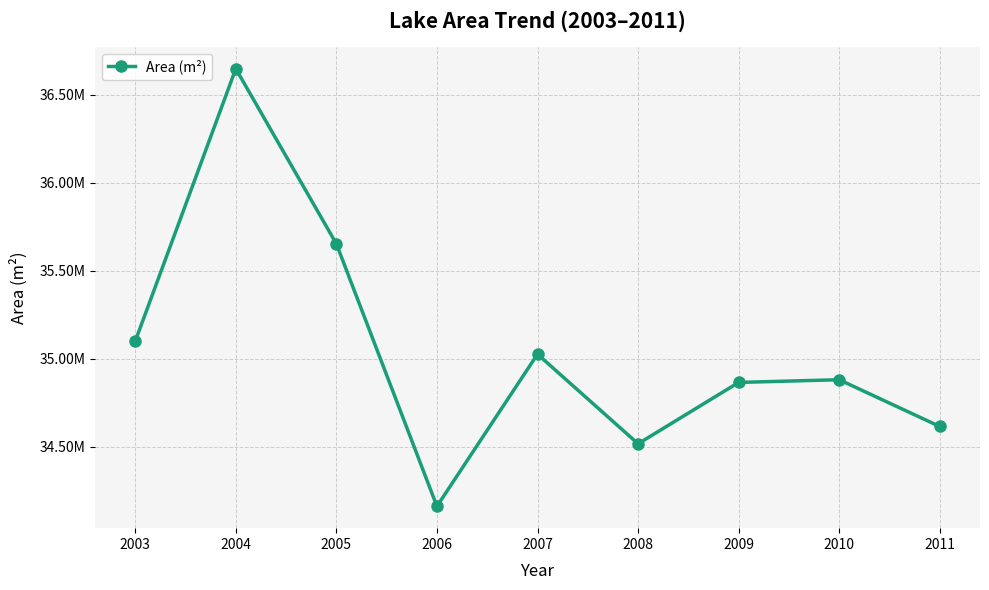

What is the ratio of the value at 2008 to the value at 2005?

1.0